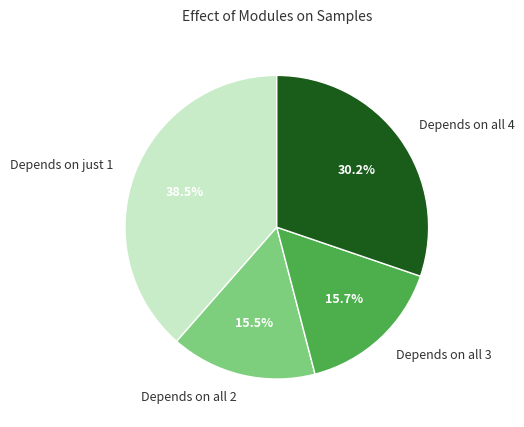

Which has a higher value, Depends on all 4 or Depends on all 2?

Depends on all 4